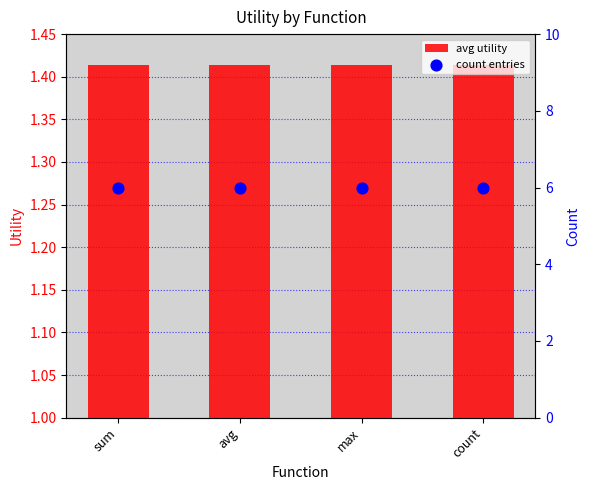

At which category is the sum across all series the highest?

sum